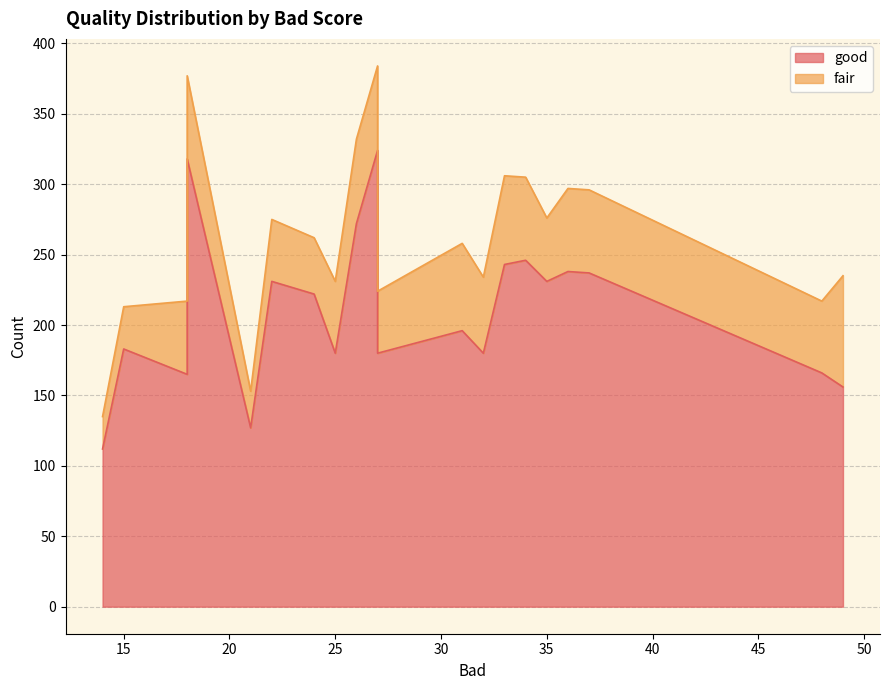

True or false: good and fair cross at least once.

False